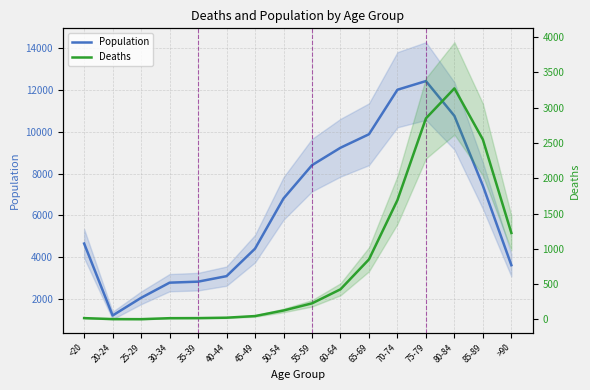

How many data points in Deaths are less than 227?

8